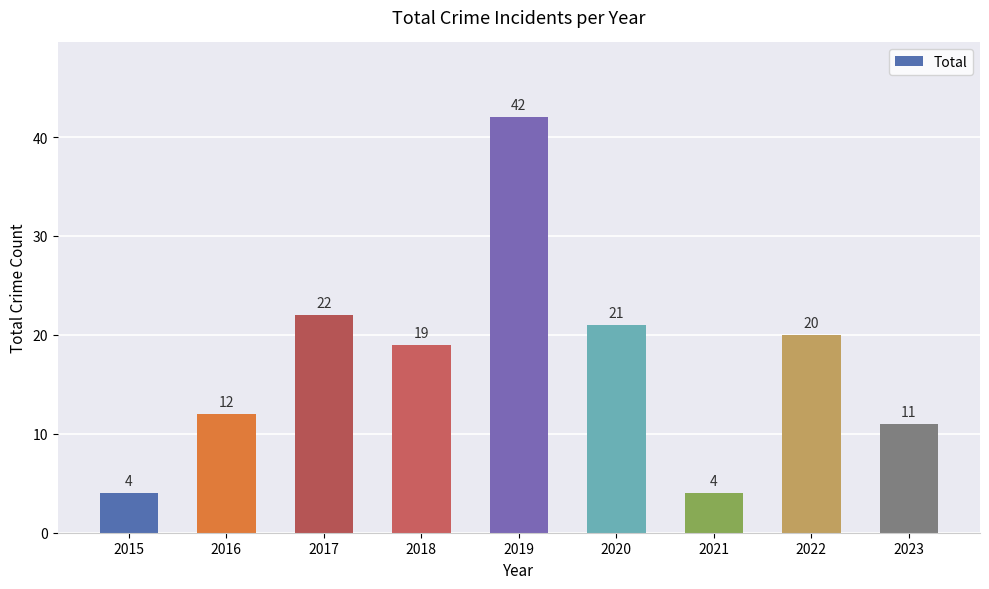

What is the sum of all values?

155